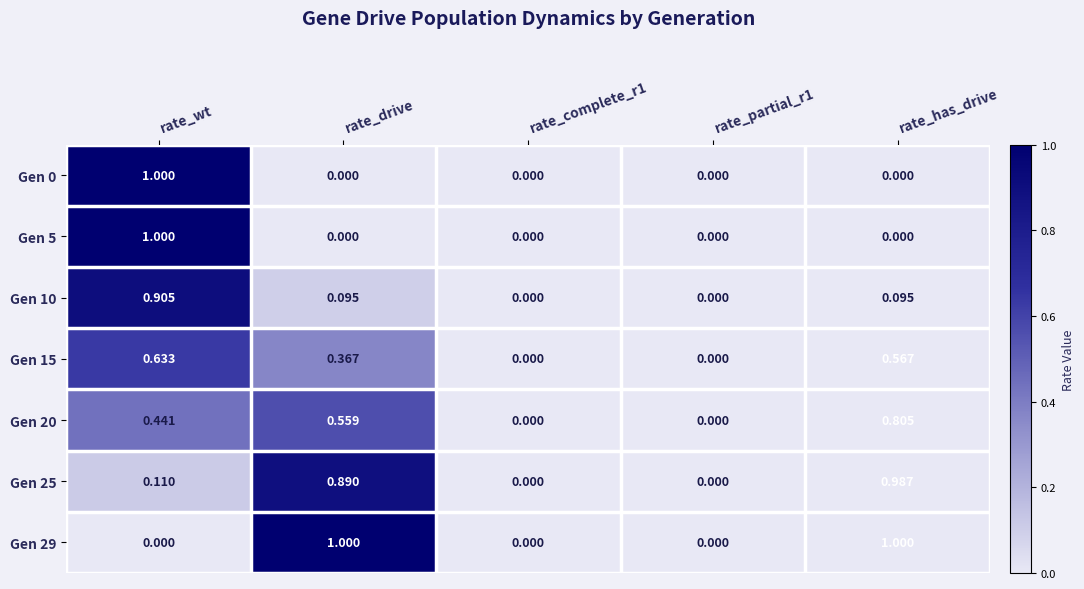

Is the value of Gen 25 at rate_wt greater than the value of Gen 20 at rate_complete_r1?

Yes